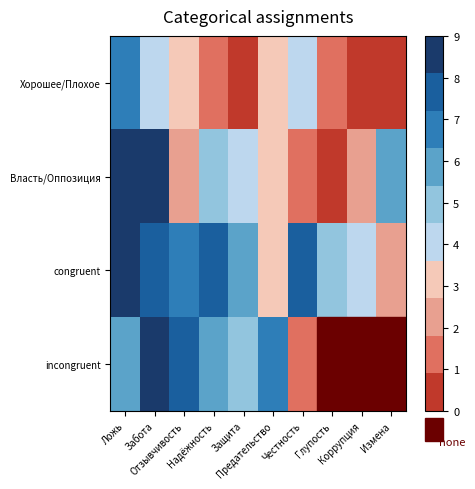

What is the difference between the maximum and minimum values in the Хорошее/Плохое series?

7.0